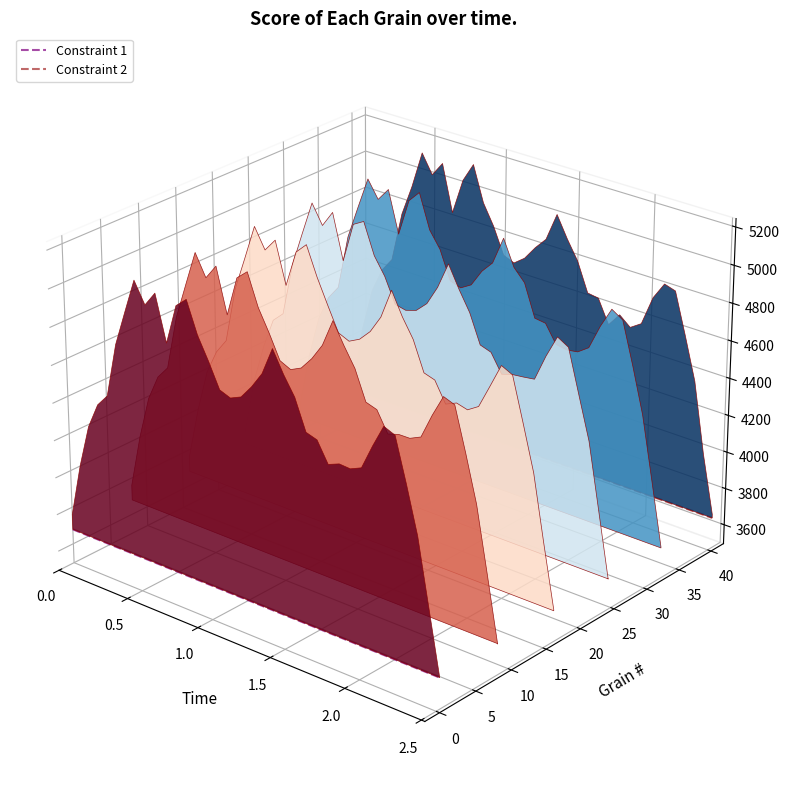

Is the value of Constraint 2 at 0.0 greater than the value of Constraint 1 at 0.5?

Yes